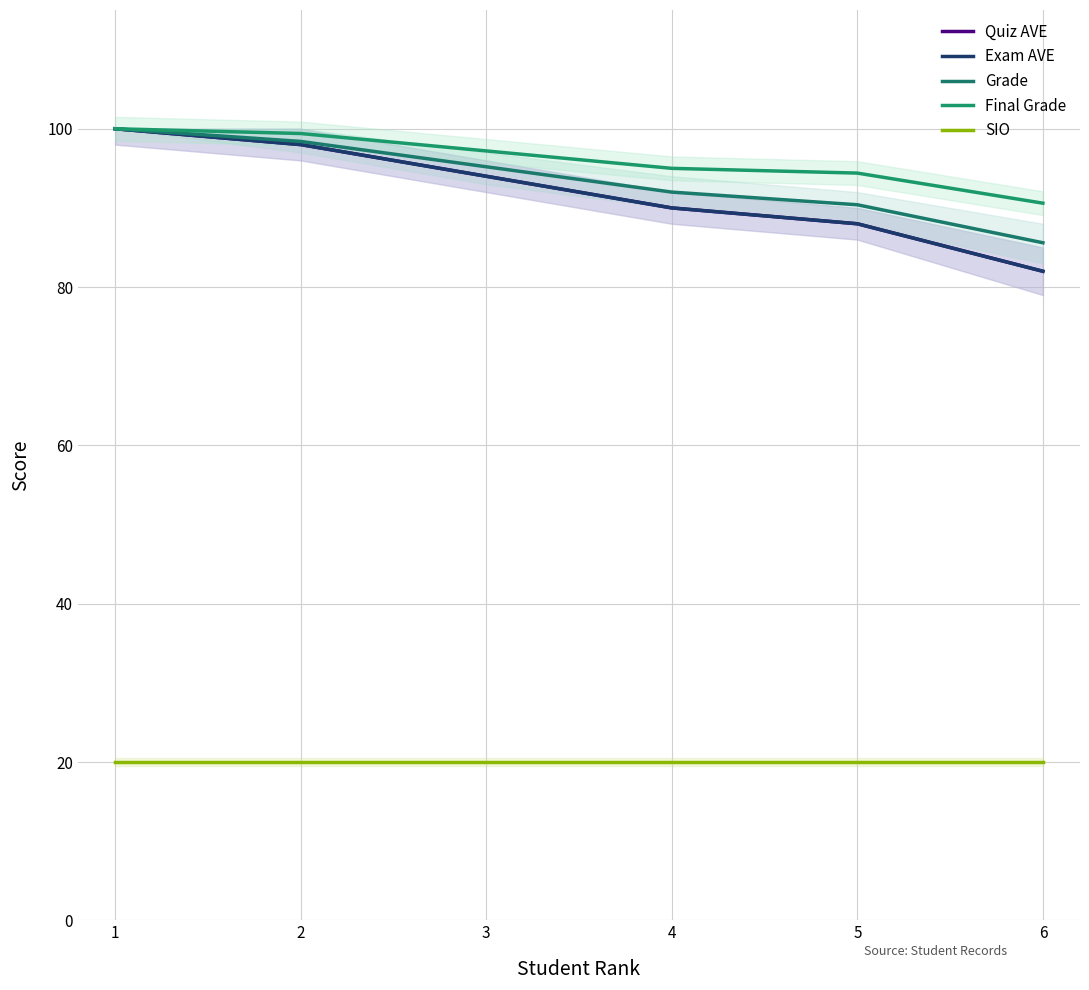

What is the smallest value displayed?

20.0